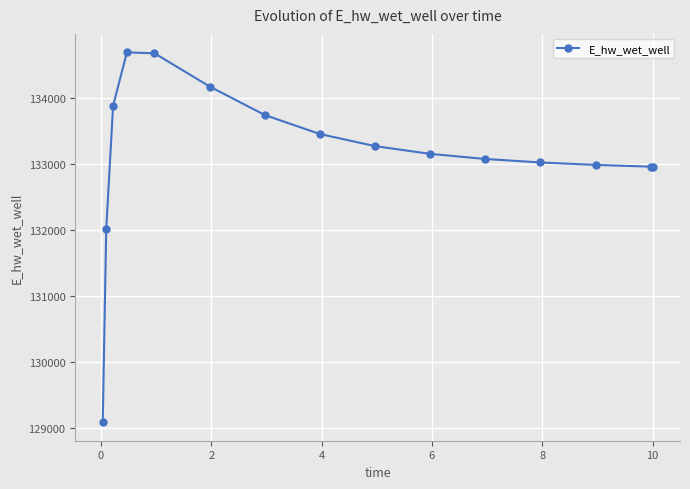

What is the greatest value displayed?

134689.4